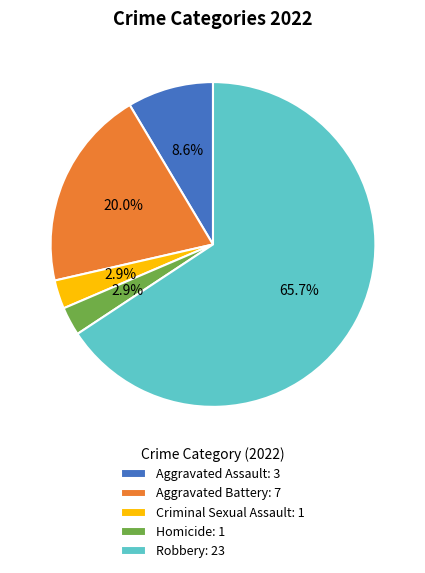

Which slice represents more than half of the pie?

Robbery